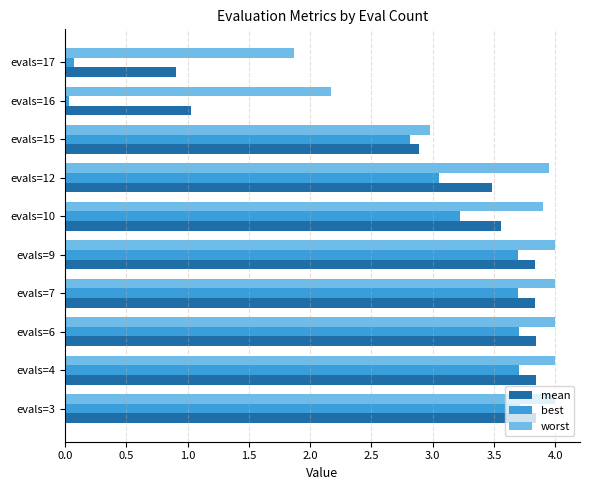

Which series has the widest spread of values?

best